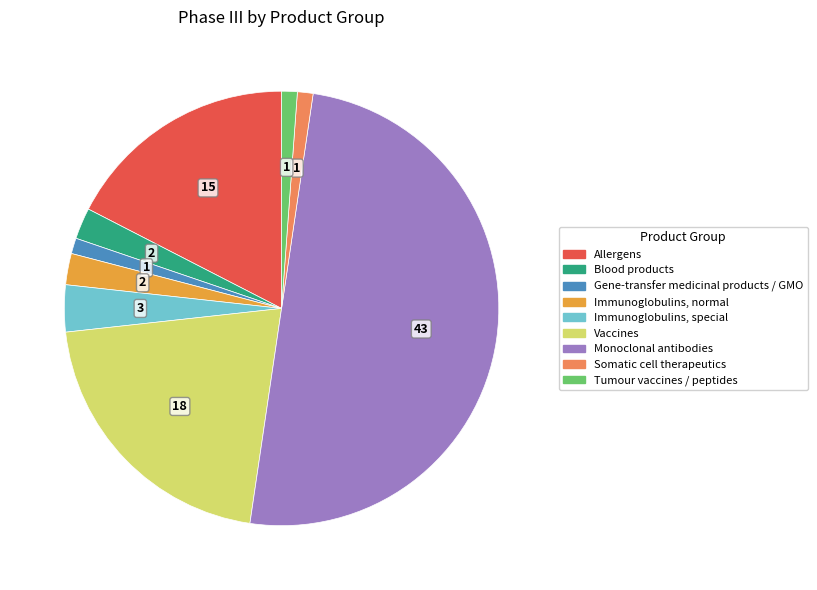

Which has a higher value, Vaccines or Blood products?

Vaccines